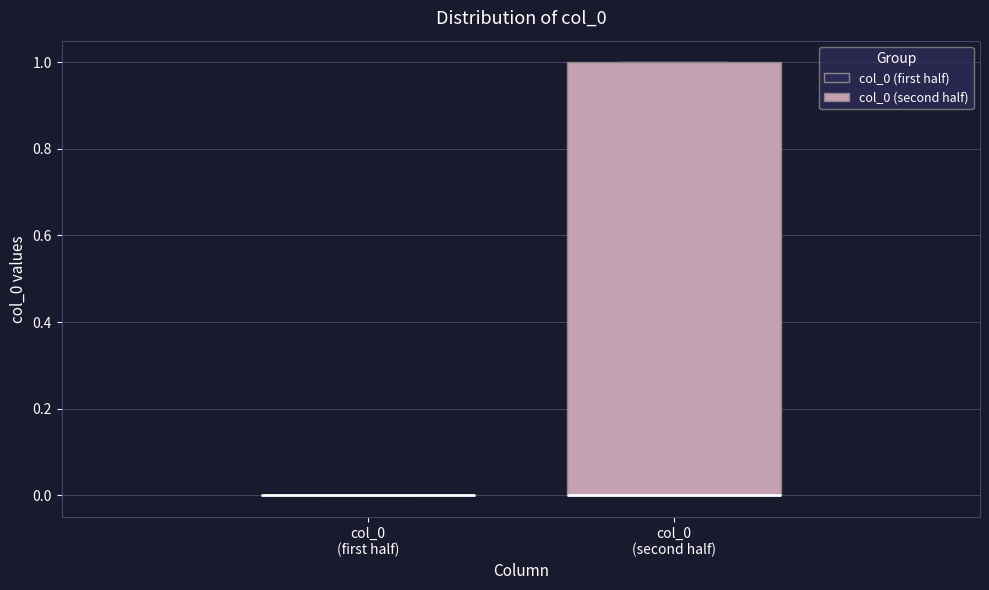

Reading left to right, read every box against the y-axis: the position of its median line, the range the box covers, and the ends of its whiskers. The values are not printed on the chart, so give them approximately, as read against the axis.

col_0 (first half): box collapsed to a line at 0, whiskers 0 to 0
col_0 (second half): median 0 (drawn on the box's lower edge), box 0 to 1, whiskers 0 to 1